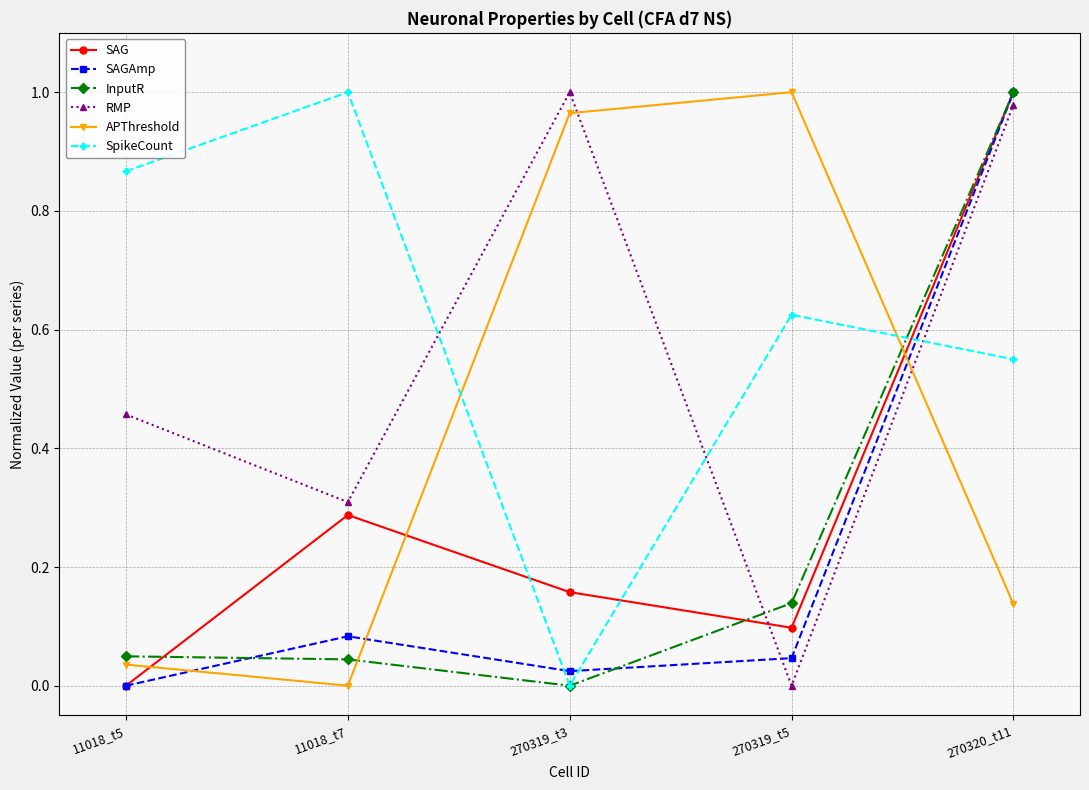

The InputR series shows 0.3 at 270320_t11. True or false?

False